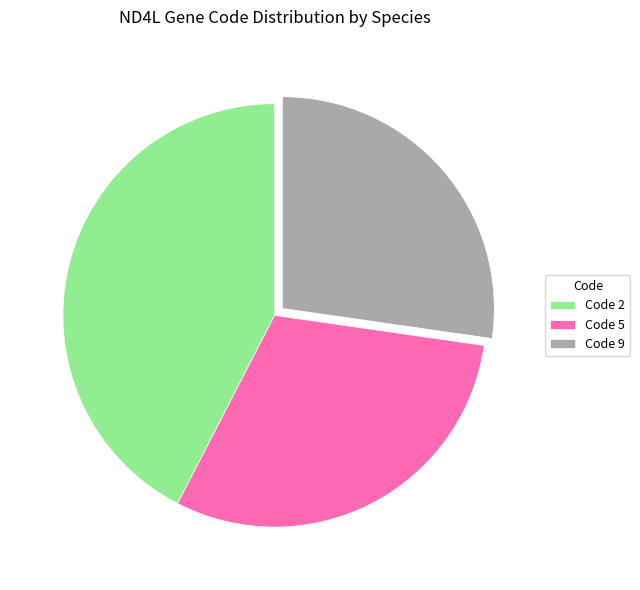

How many slices are in this pie chart?

3